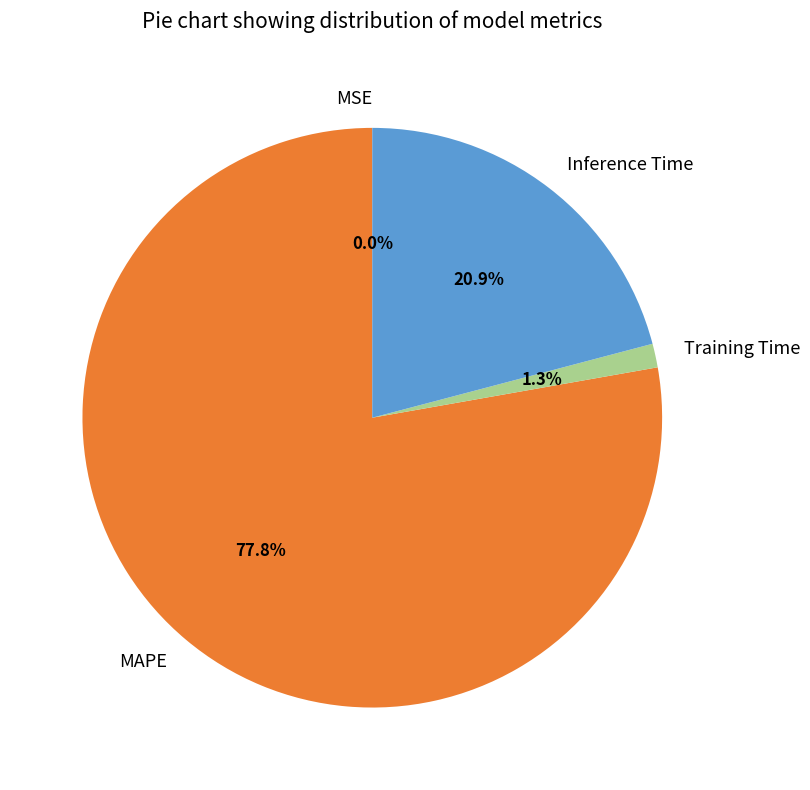

Which category has the biggest portion of the pie?

MAPE